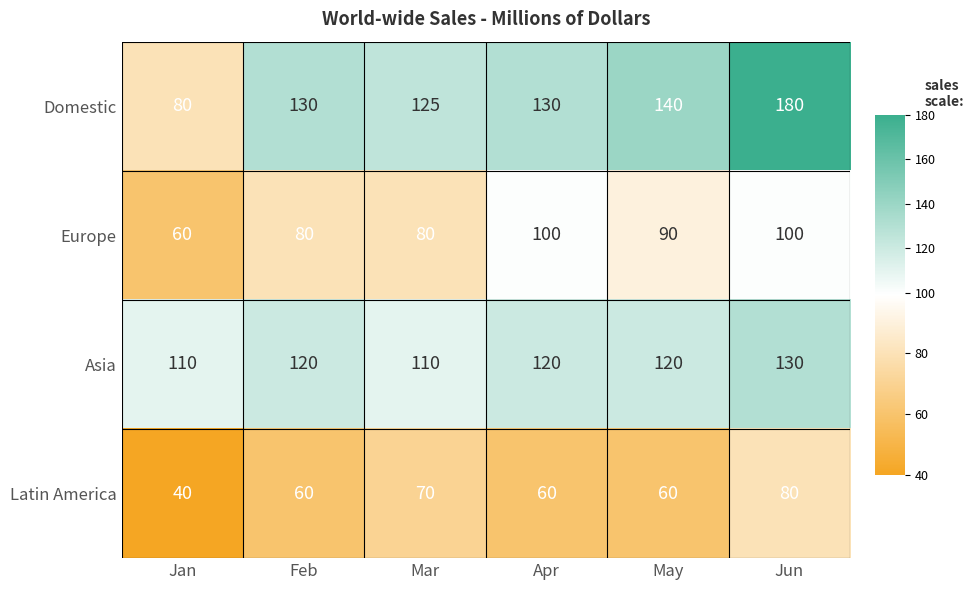

What is the total value across all series at May?

410